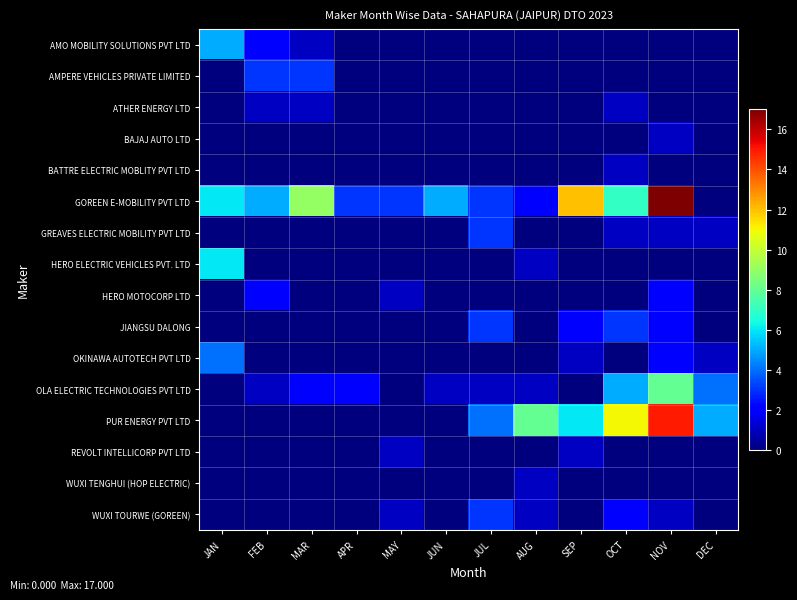

Reading left to right, transcribe all the data shown in this chart.

AMO MOBILITY SOLUTIONS PVT LTD: JAN=5	FEB=2	MAR=1	APR=0	MAY=0	JUN=0	JUL=0	AUG=0	SEP=0	OCT=0	NOV=0	DEC=0
AMPERE VEHICLES PRIVATE LIMITED: JAN=0	FEB=3	MAR=3	APR=0	MAY=0	JUN=0	JUL=0	AUG=0	SEP=0	OCT=0	NOV=0	DEC=0
ATHER ENERGY LTD: JAN=0	FEB=1	MAR=1	APR=0	MAY=0	JUN=0	JUL=0	AUG=0	SEP=0	OCT=1	NOV=0	DEC=0
BAJAJ AUTO LTD: JAN=0	FEB=0	MAR=0	APR=0	MAY=0	JUN=0	JUL=0	AUG=0	SEP=0	OCT=0	NOV=1	DEC=0
BATTRE ELECTRIC MOBLITY PVT LTD: JAN=0	FEB=0	MAR=0	APR=0	MAY=0	JUN=0	JUL=0	AUG=0	SEP=0	OCT=1	NOV=0	DEC=0
GOREEN E-MOBILITY PVT LTD: JAN=6	FEB=5	MAR=9	APR=3	MAY=3	JUN=5	JUL=3	AUG=2	SEP=12	OCT=7	NOV=17	DEC=0
GREAVES ELECTRIC MOBILITY PVT LTD: JAN=0	FEB=0	MAR=0	APR=0	MAY=0	JUN=0	JUL=3	AUG=0	SEP=0	OCT=1	NOV=1	DEC=1
HERO ELECTRIC VEHICLES PVT. LTD: JAN=6	FEB=0	MAR=0	APR=0	MAY=0	JUN=0	JUL=0	AUG=1	SEP=0	OCT=0	NOV=0	DEC=0
HERO MOTOCORP LTD: JAN=0	FEB=2	MAR=0	APR=0	MAY=1	JUN=0	JUL=0	AUG=0	SEP=0	OCT=0	NOV=2	DEC=0
JIANGSU DALONG: JAN=0	FEB=0	MAR=0	APR=0	MAY=0	JUN=0	JUL=3	AUG=0	SEP=2	OCT=3	NOV=2	DEC=0
OKINAWA AUTOTECH PVT LTD: JAN=4	FEB=0	MAR=0	APR=0	MAY=0	JUN=0	JUL=0	AUG=0	SEP=1	OCT=0	NOV=2	DEC=1
OLA ELECTRIC TECHNOLOGIES PVT LTD: JAN=0	FEB=1	MAR=2	APR=2	MAY=0	JUN=1	JUL=1	AUG=1	SEP=0	OCT=5	NOV=8	DEC=4
PUR ENERGY PVT LTD: JAN=0	FEB=0	MAR=0	APR=0	MAY=0	JUN=0	JUL=4	AUG=8	SEP=6	OCT=11	NOV=15	DEC=5
REVOLT INTELLICORP PVT LTD: JAN=0	FEB=0	MAR=0	APR=0	MAY=1	JUN=0	JUL=0	AUG=0	SEP=1	OCT=0	NOV=0	DEC=0
WUXI TENGHUI (HOP ELECTRIC): JAN=0	FEB=0	MAR=0	APR=0	MAY=0	JUN=0	JUL=0	AUG=1	SEP=0	OCT=0	NOV=0	DEC=0
WUXI TOURWE (GOREEN): JAN=0	FEB=0	MAR=0	APR=0	MAY=1	JUN=0	JUL=3	AUG=1	SEP=0	OCT=2	NOV=1	DEC=0